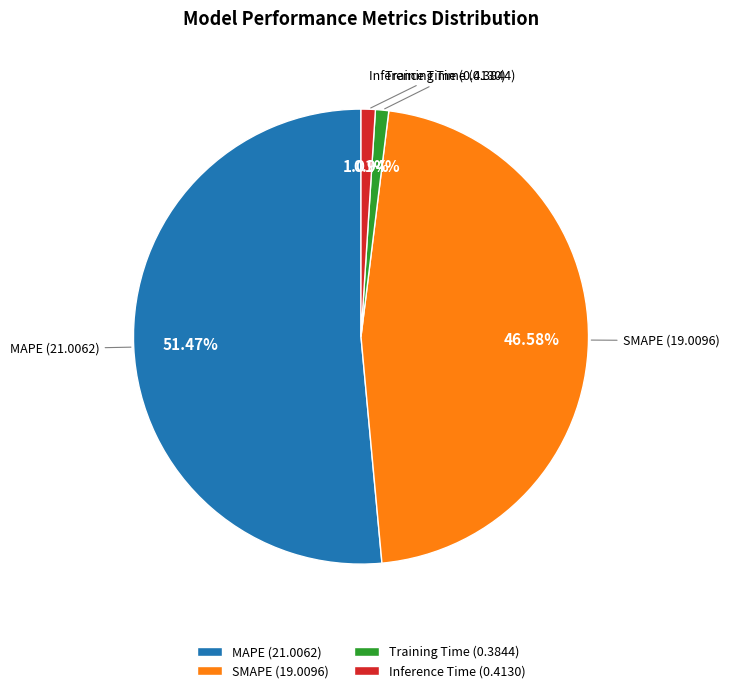

Which slice is the largest?

MAPE